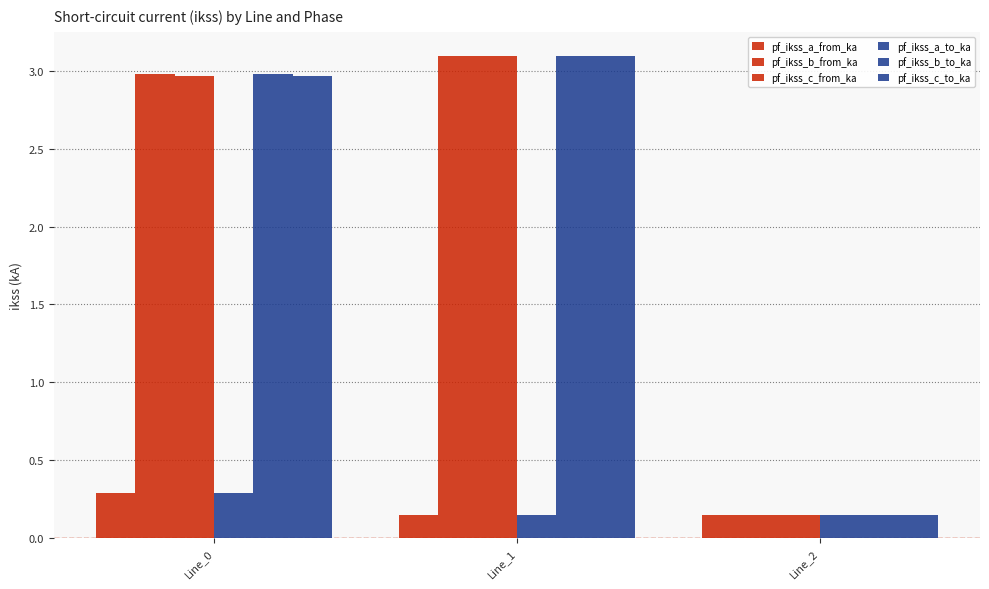

How many data points in pf_ikss_b_from_ka are less than 2?

1